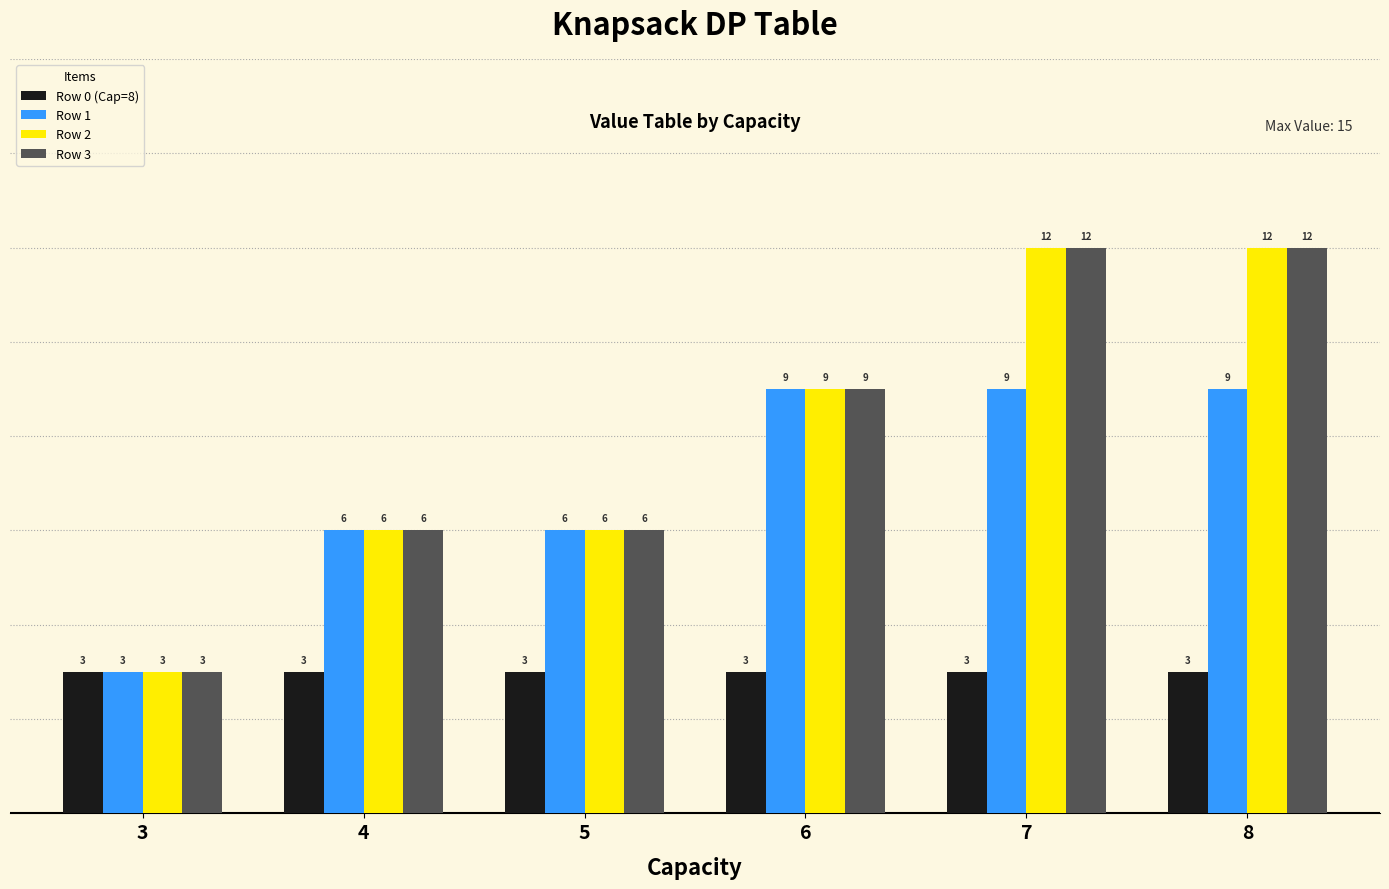

What is the sum of the Row 1 values at 7 and 8?

18